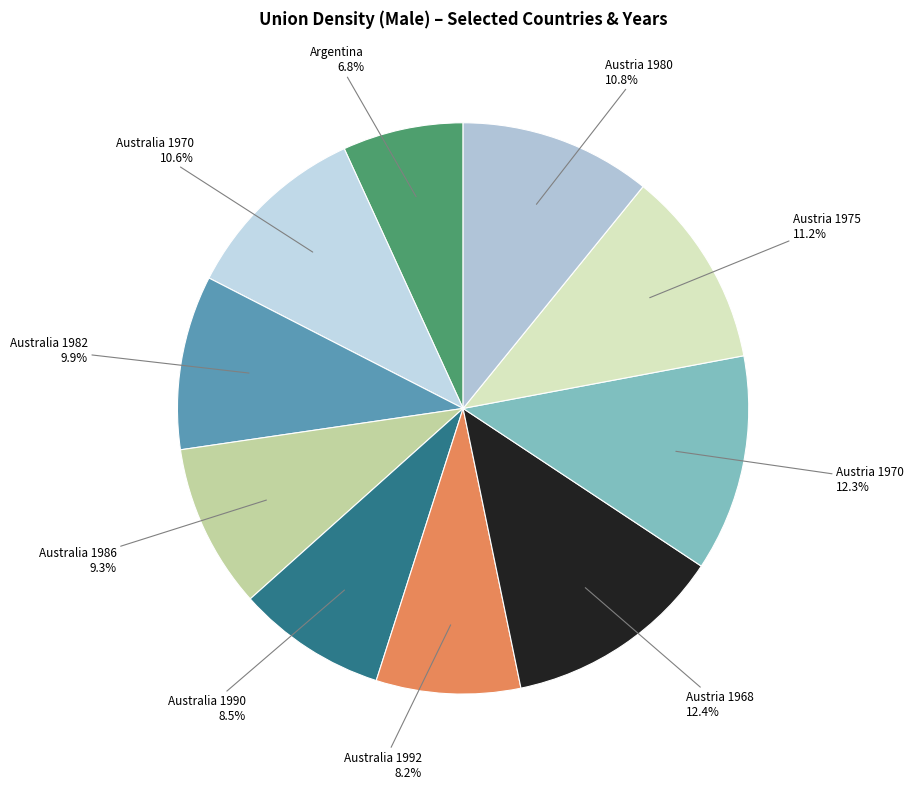

Count the number of slices in the pie.

10